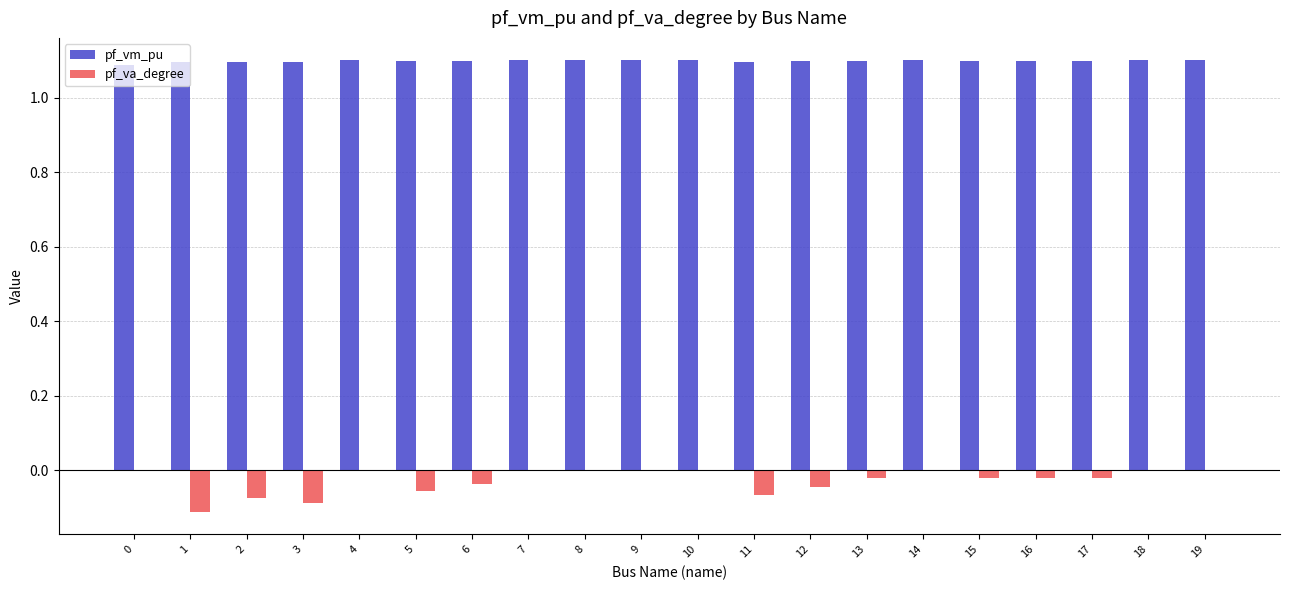

True or false: pf_vm_pu has a value of 0.5 at 3.

False